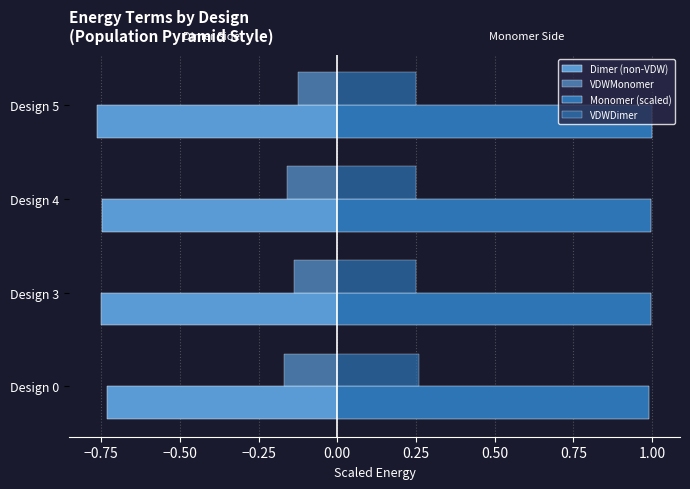

Count the number of categories in the chart.

4